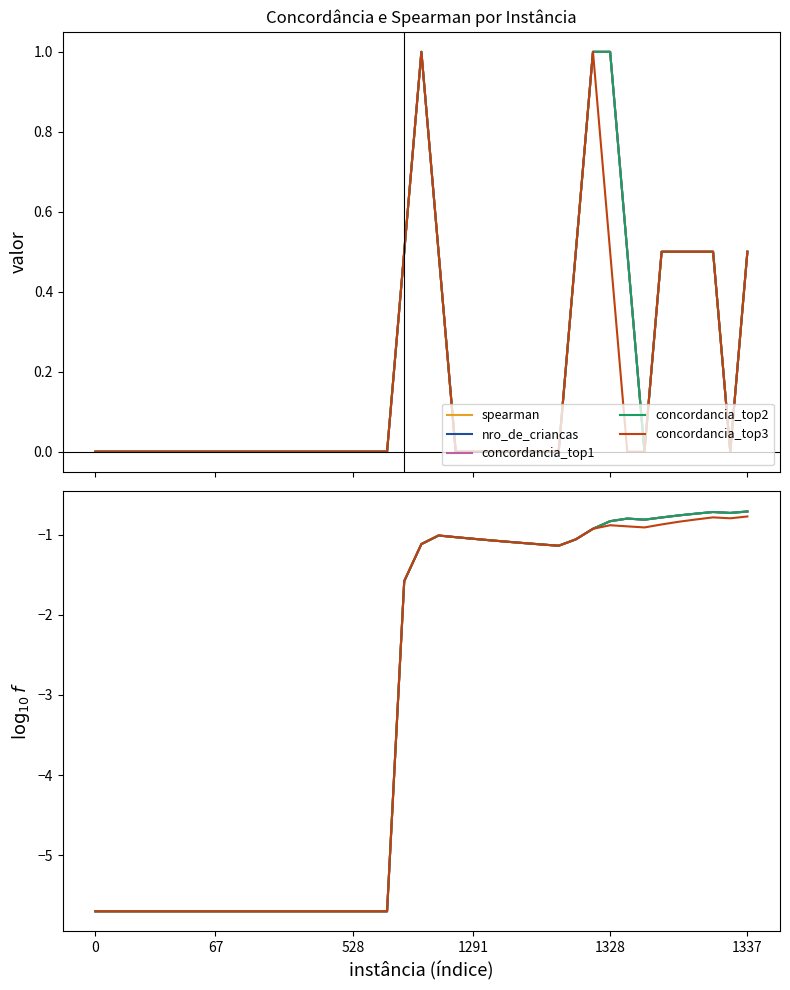

What is the difference between the concordancia_top2 values at 20 and 6?

4.7